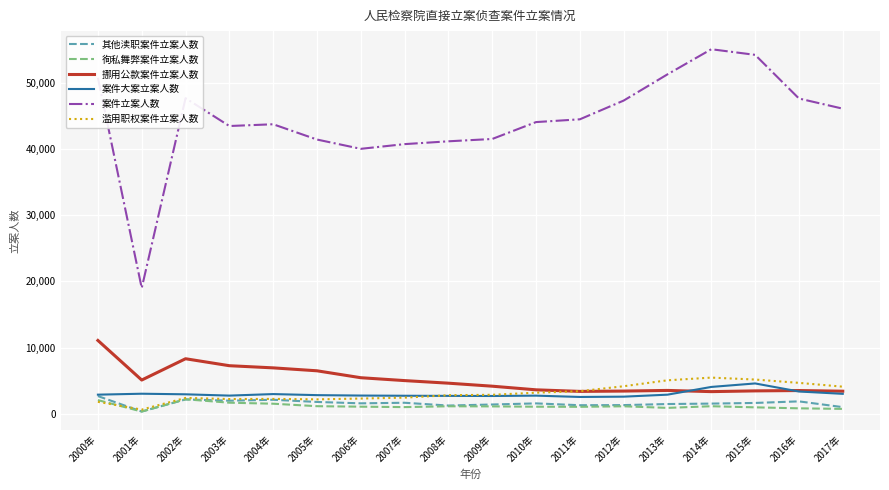

Is this an area chart (filled region under the line)?

No